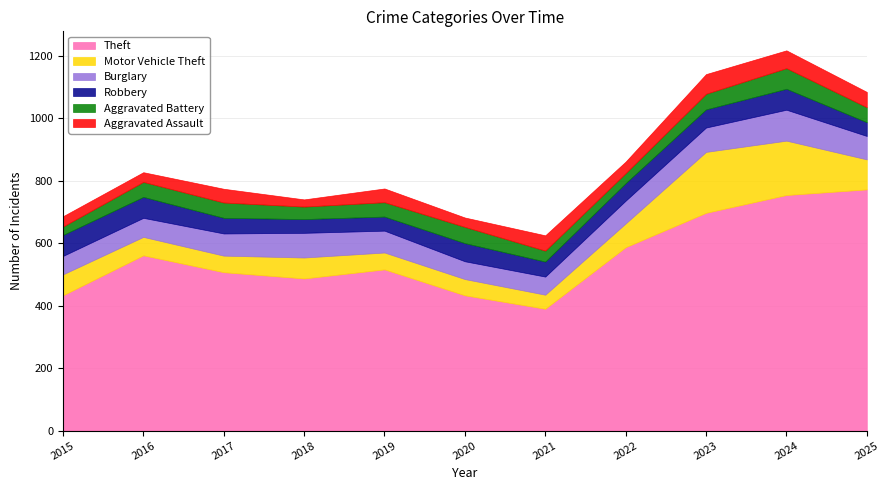

Between 2016 and 2023, which series saw the biggest shift?

Motor Vehicle Theft